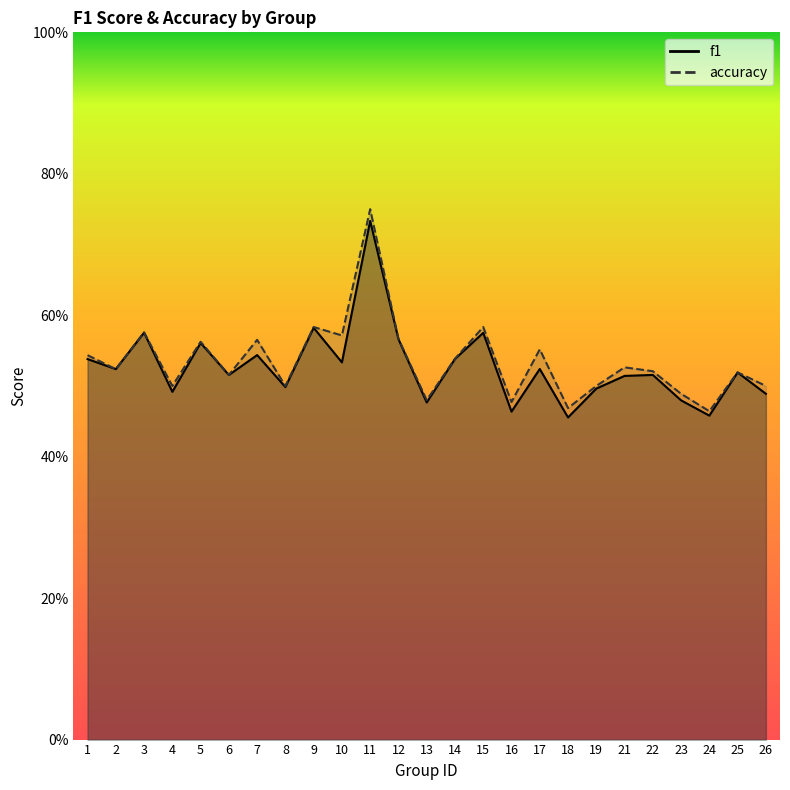

True or false: accuracy and f1 cross at least once.

False